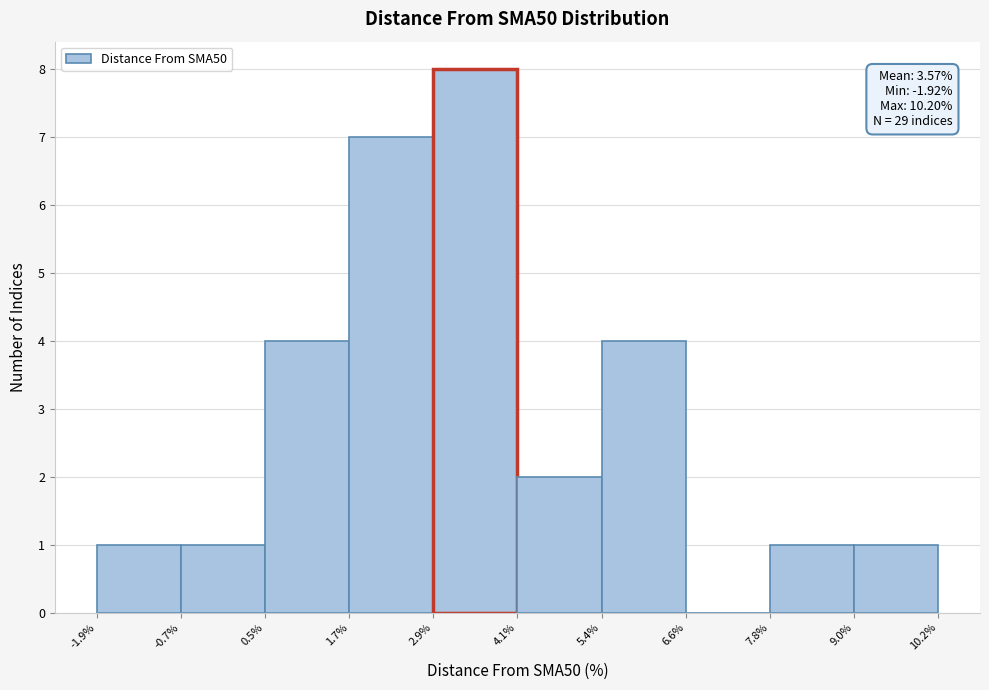

Which range on the x-axis has the tallest bar?

2.9% to 4.1%